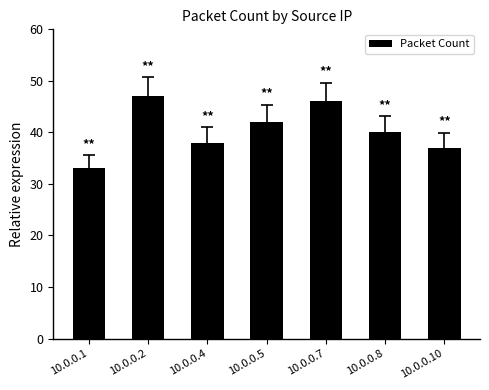

Rank the categories by value from highest to lowest.

10.0.0.2, 10.0.0.7, 10.0.0.5, 10.0.0.8, 10.0.0.4, 10.0.0.10, 10.0.0.1